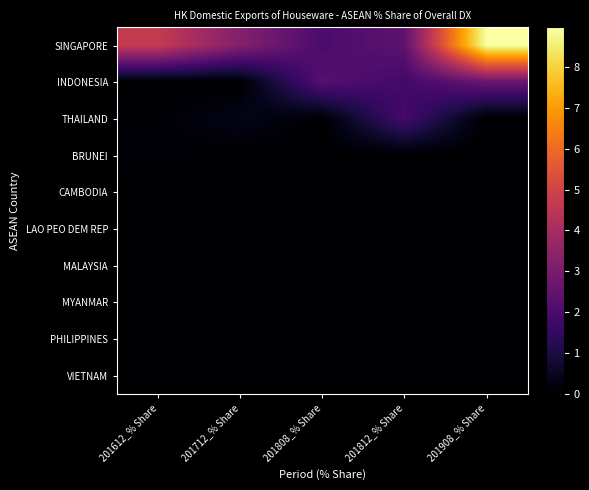

Reading left to right, transcribe all the data shown in this chart.

SINGAPORE: 201612_% Share=4.7	201712_% Share=3.2	201808_% Share=2.0	201812_% Share=2.4	201908_% Share=9.0
INDONESIA: 201612_% Share=0.0	201712_% Share=0.0	201808_% Share=2.3	201812_% Share=1.8	201908_% Share=2.6
THAILAND: 201612_% Share=0.1	201712_% Share=0.4	201808_% Share=0.0	201812_% Share=1.9	201908_% Share=0.0
BRUNEI: 201612_% Share=0.1	201712_% Share=0.0	201808_% Share=0.0	201812_% Share=0.0	201908_% Share=0.0
CAMBODIA: 201612_% Share=0.0	201712_% Share=0.0	201808_% Share=0.0	201812_% Share=0.0	201908_% Share=0.0
LAO PEO DEM REP: 201612_% Share=0.0	201712_% Share=0.0	201808_% Share=0.0	201812_% Share=0.0	201908_% Share=0.0
MALAYSIA: 201612_% Share=0.0	201712_% Share=0.0	201808_% Share=0.0	201812_% Share=0.0	201908_% Share=0.0
MYANMAR: 201612_% Share=0.0	201712_% Share=0.0	201808_% Share=0.0	201812_% Share=0.0	201908_% Share=0.0
PHILIPPINES: 201612_% Share=0.0	201712_% Share=0.0	201808_% Share=0.0	201812_% Share=0.0	201908_% Share=0.0
VIETNAM: 201612_% Share=0.0	201712_% Share=0.0	201808_% Share=0.0	201812_% Share=0.0	201908_% Share=0.0